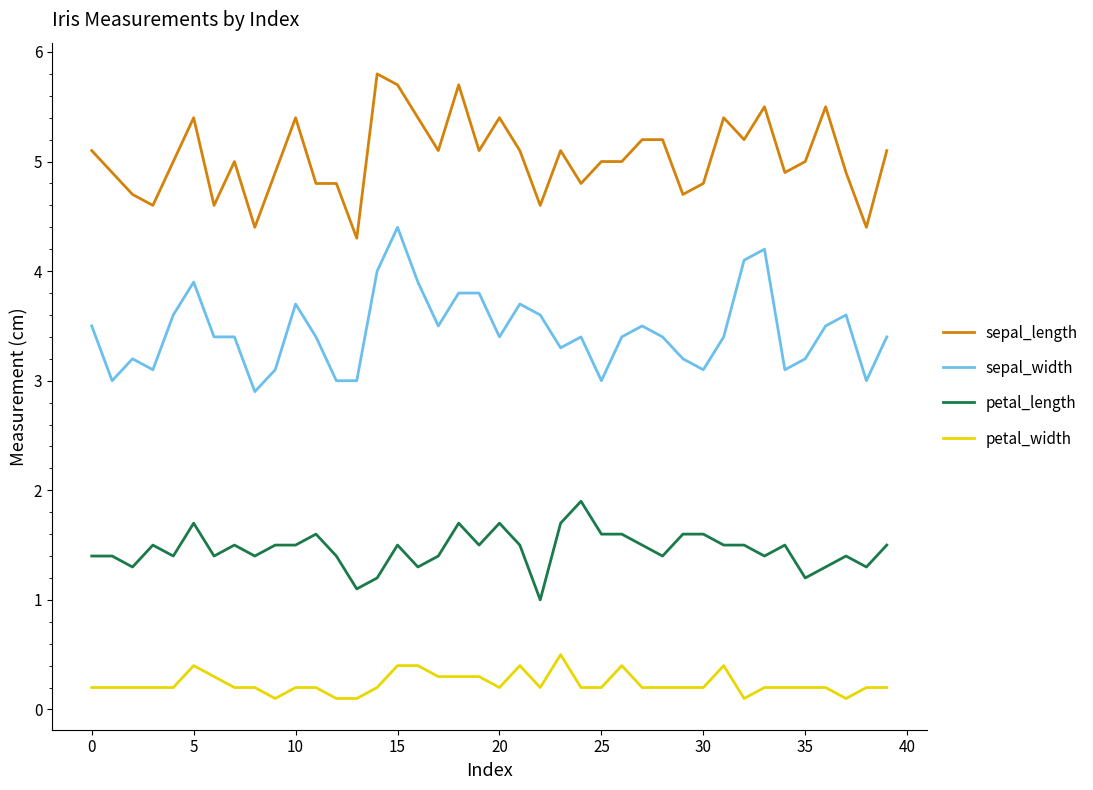

Rank the series by their average value, from lowest to highest.

petal_width, petal_length, sepal_width, sepal_length